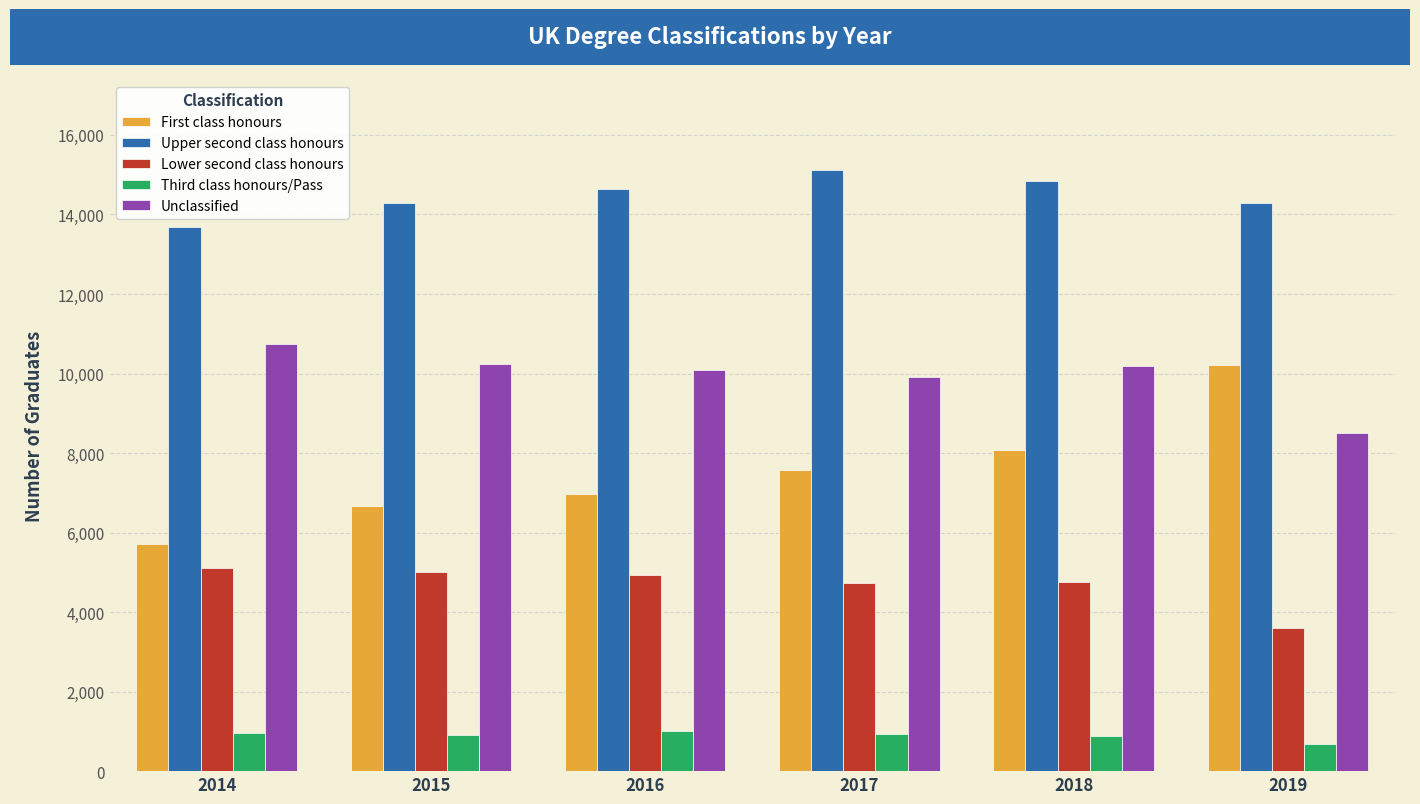

Which series has the widest spread of values?

First class honours